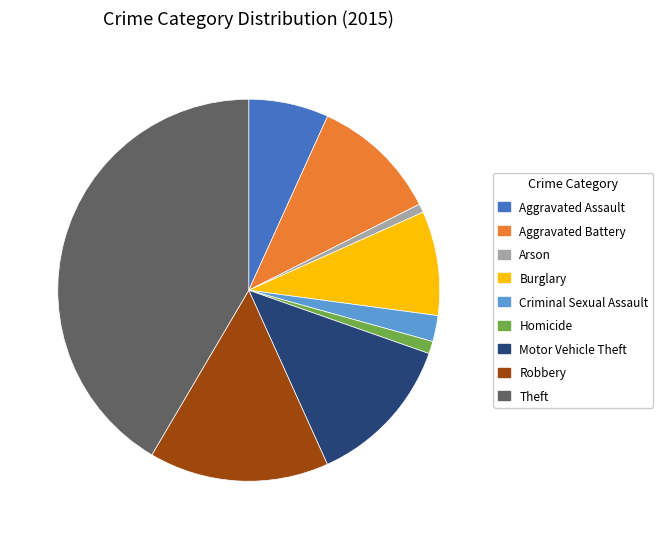

Combined, do Aggravated Battery and Robbery account for over 50%?

No